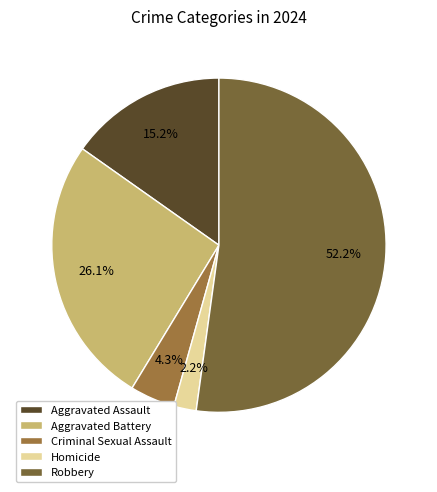

What portion of the pie excludes Aggravated Assault?

84.8%